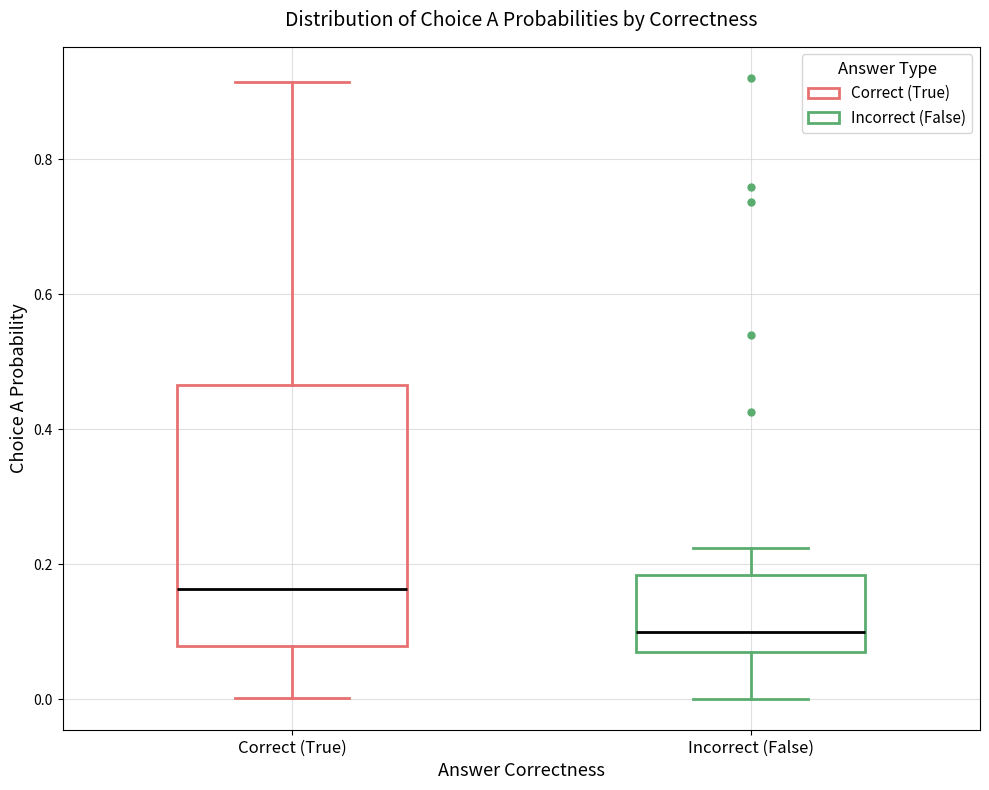

Which box's median line is the highest?

Correct (True)